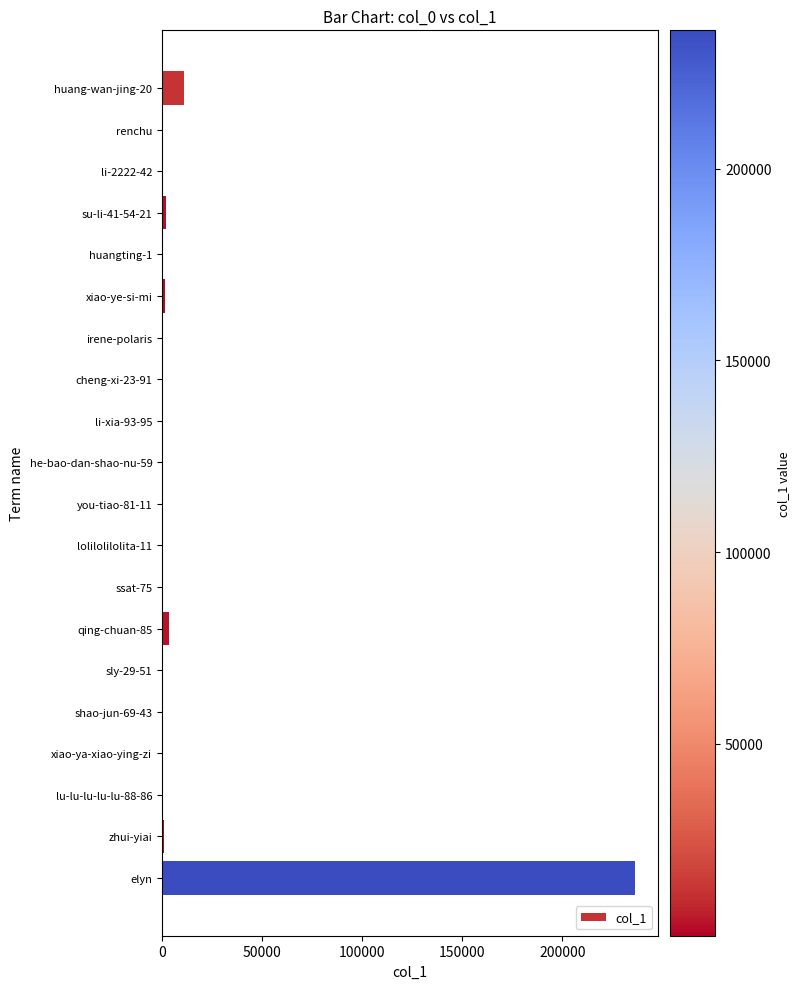

What is the sum of all values?

255600